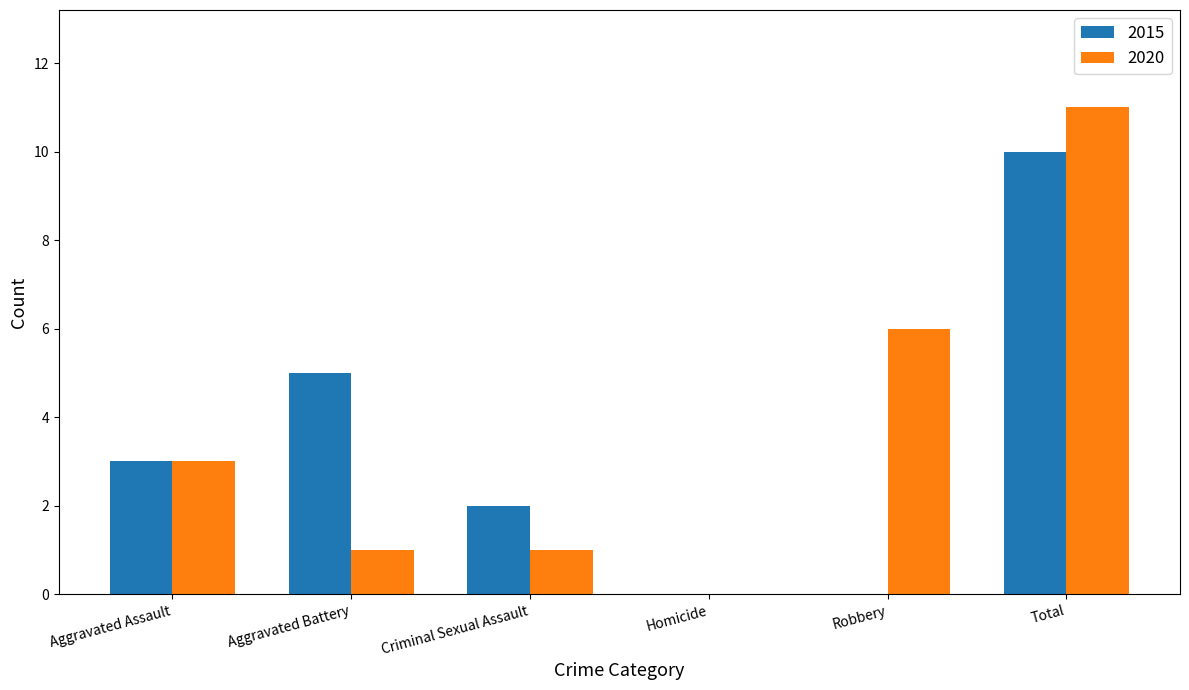

What is the sum of the 2015 values at Criminal Sexual Assault and Total?

12